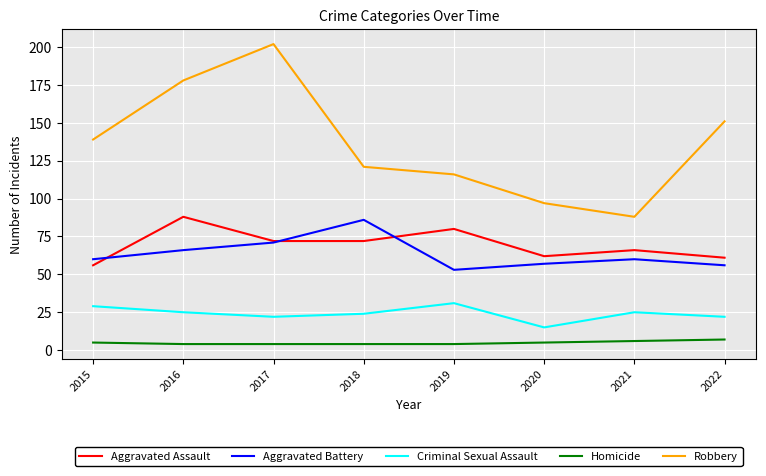

How many lines are shown in the chart?

5